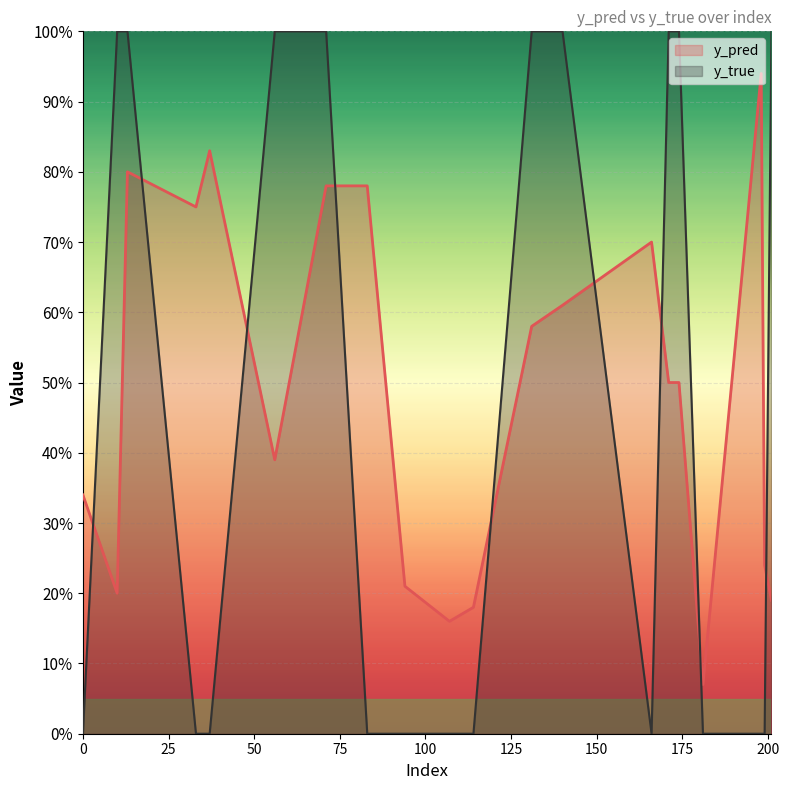

At which label does y_pred reach its minimum?

181